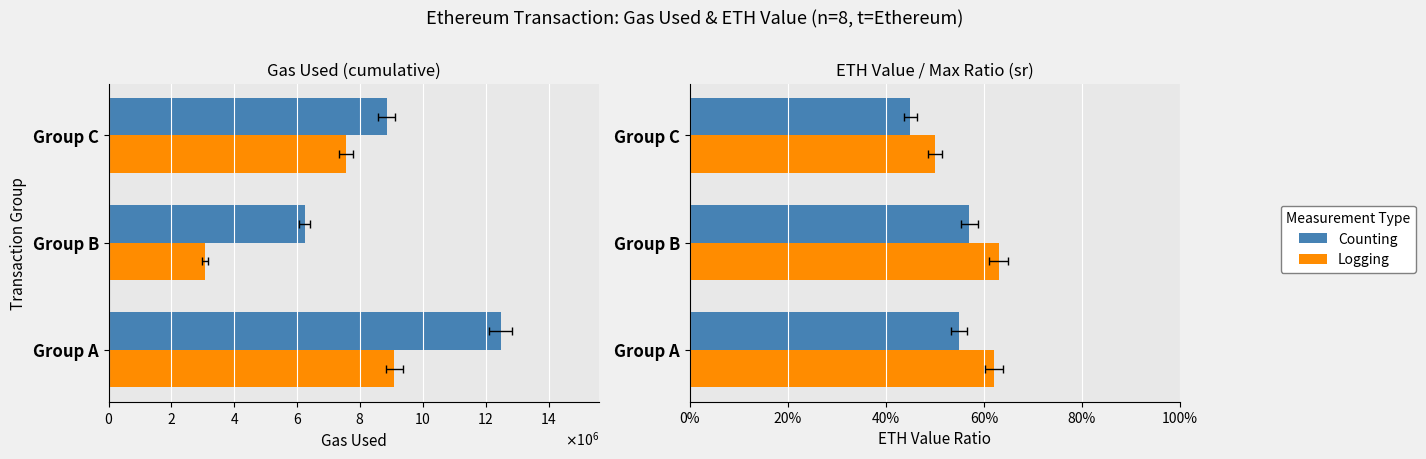

How many Counting values are between 0 and 1?

3